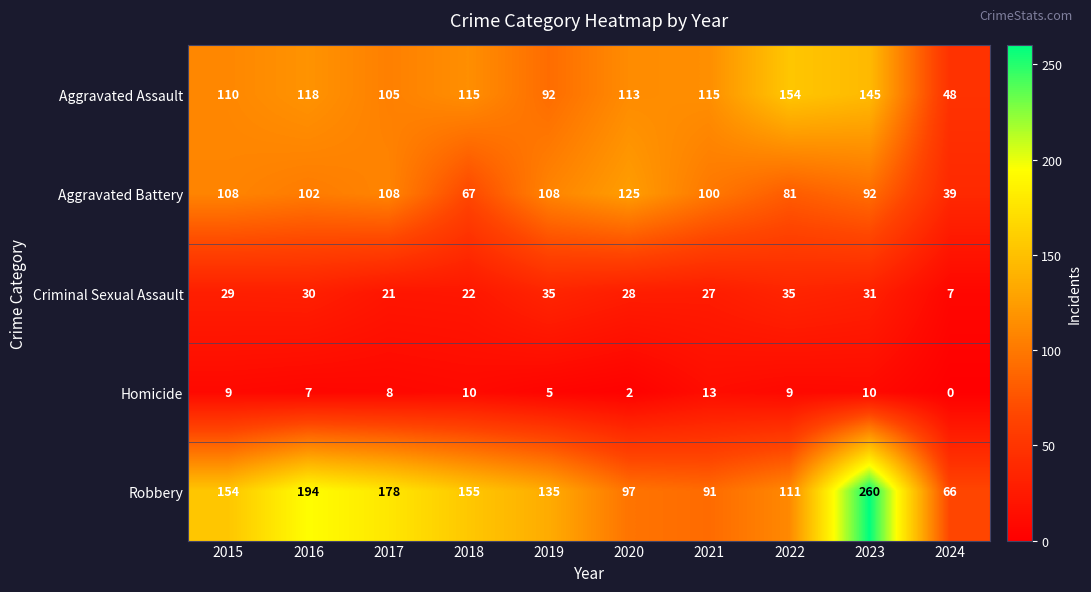

What is the difference between the Robbery values at 2021 and 2017?

87